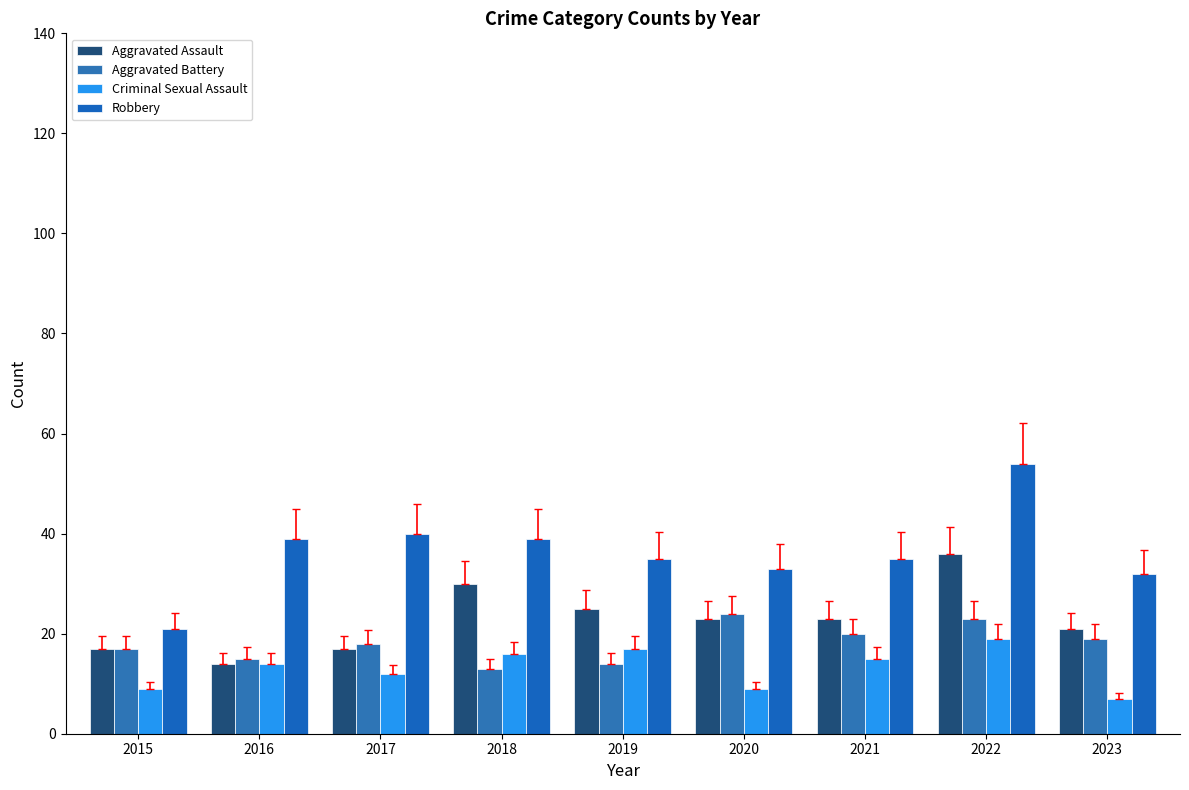

What is the sum of the Aggravated Assault values at 2019 and 2021?

48